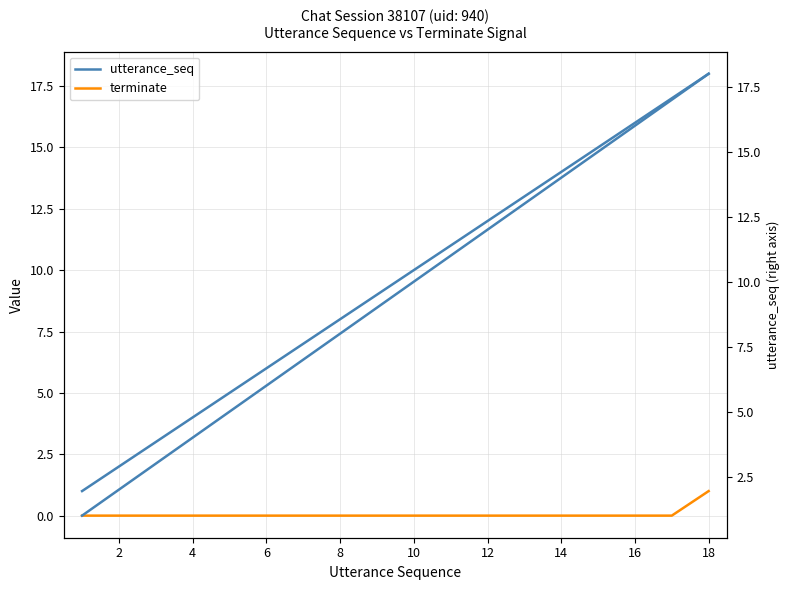

Which series has the largest total across all categories?

utterance_seq